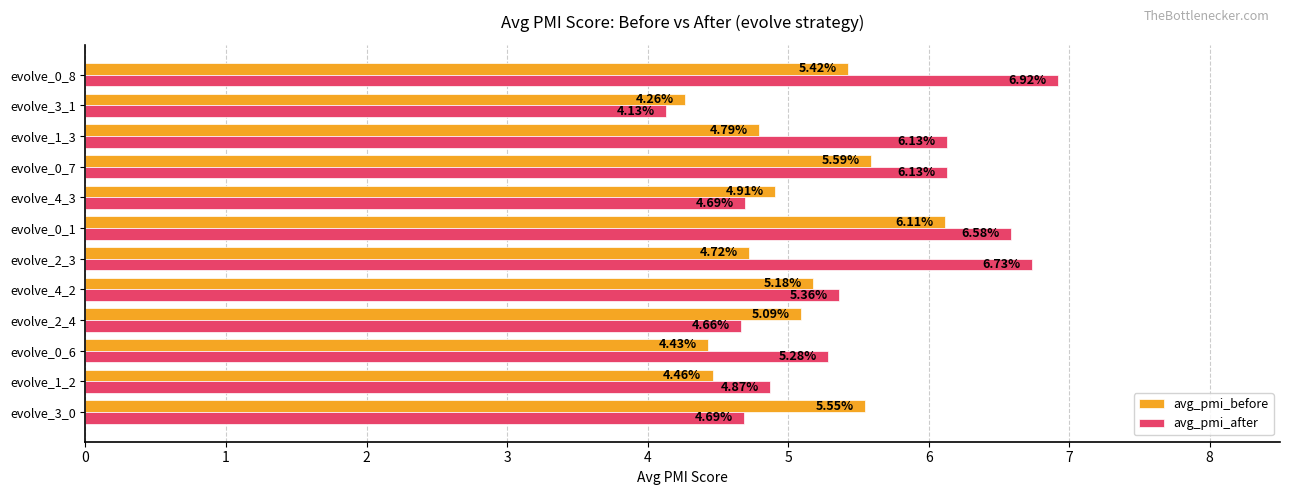

What is the sum of all avg_pmi_after values?

66.2